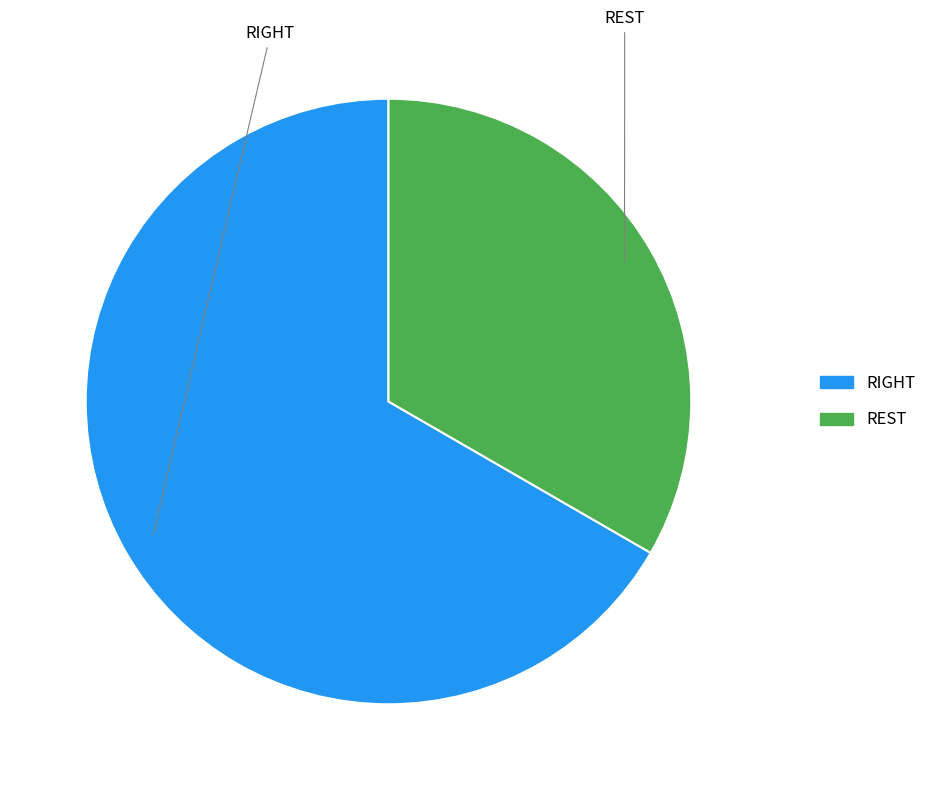

Which slice is the largest?

RIGHT